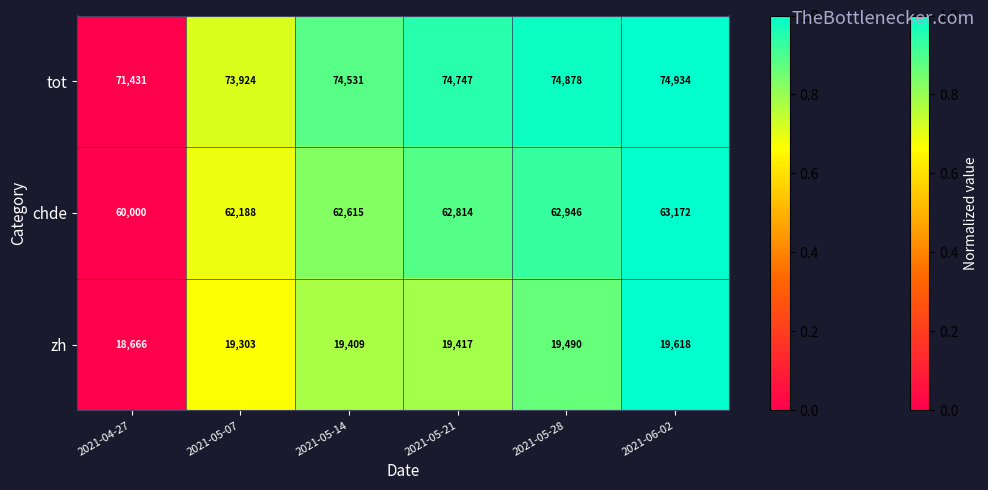

Rank the series by their maximum value, from lowest to highest.

zh, chde, tot